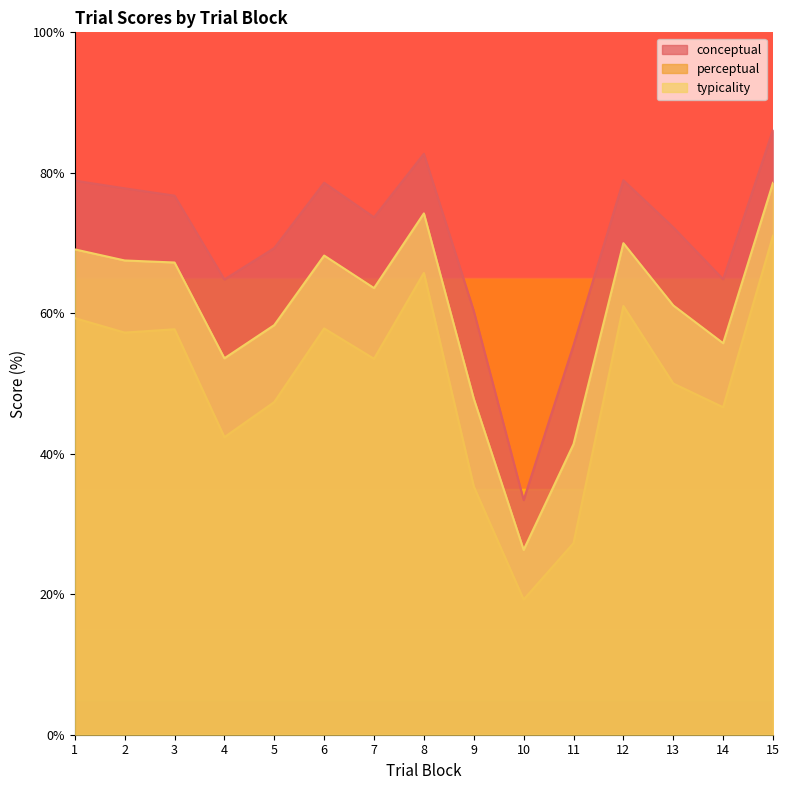

Which series has the largest total across all categories?

conceptual